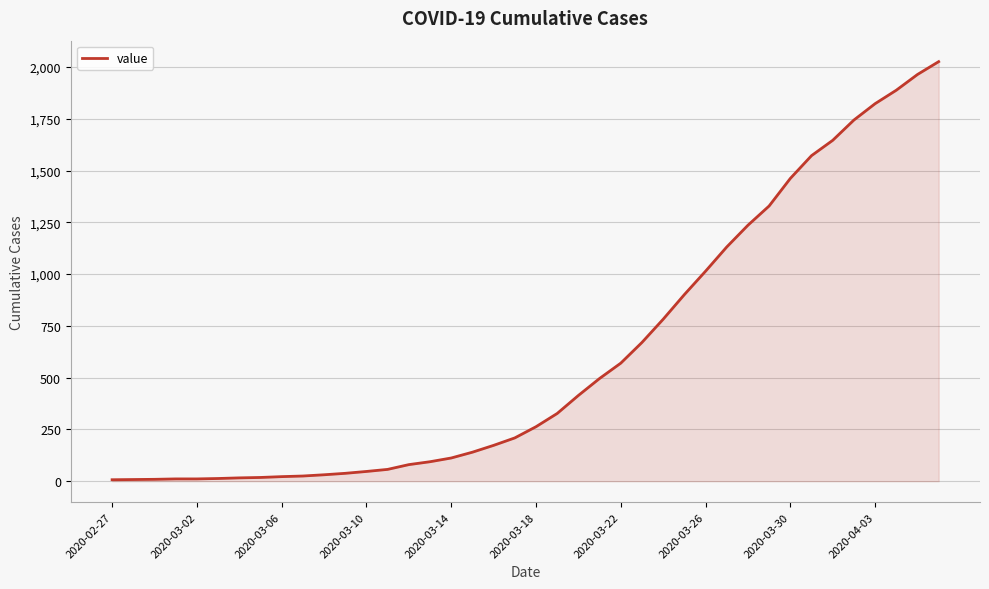

What is the difference between the maximum and minimum values?

2019